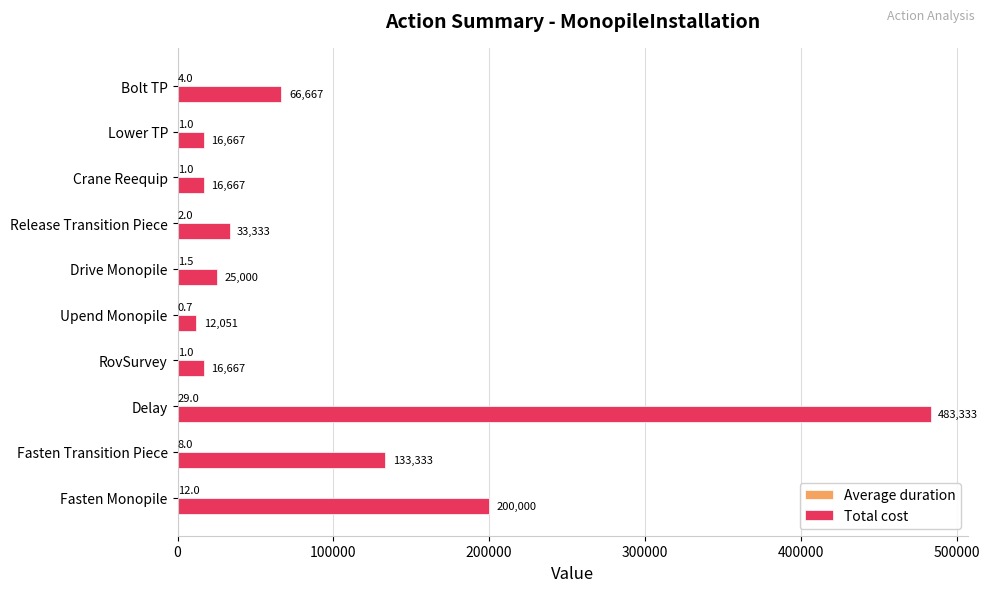

Is it true that Total cost equals 200000.0 at Fasten Monopile?

True